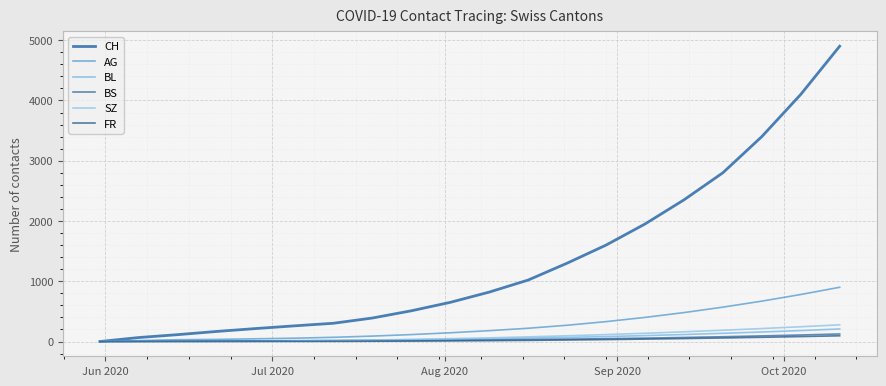

What is the label of the 5th point from the left?

Oct 2020